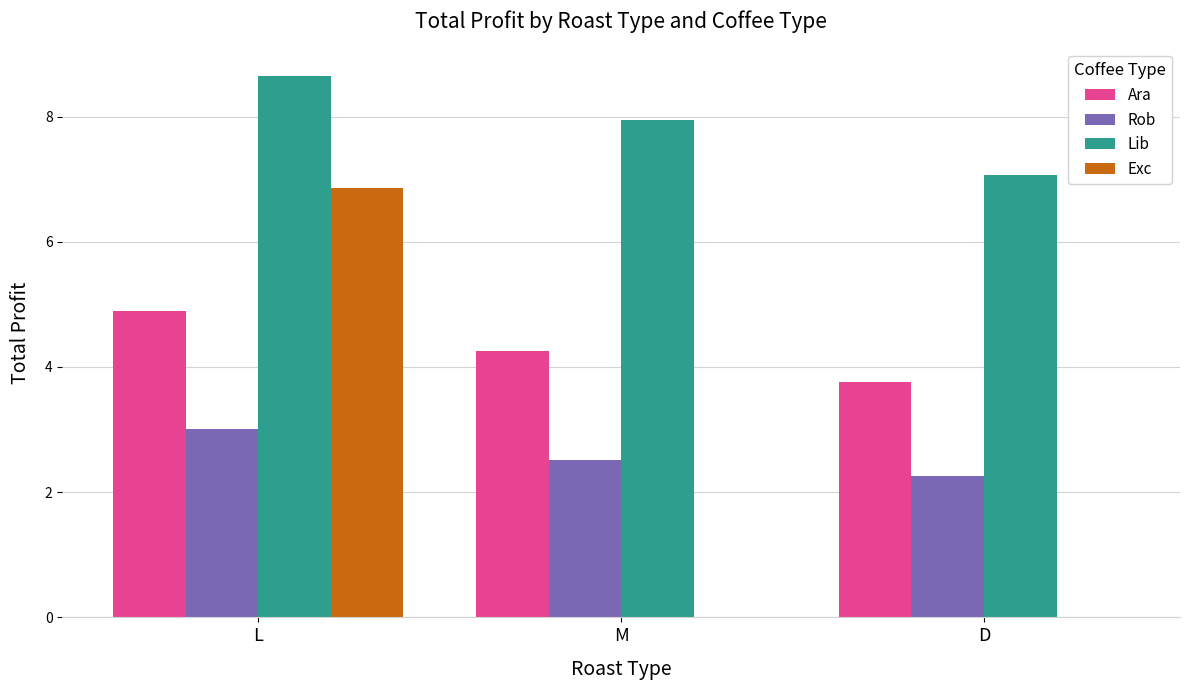

True or false: Lib has a value of 5.9 at L.

False